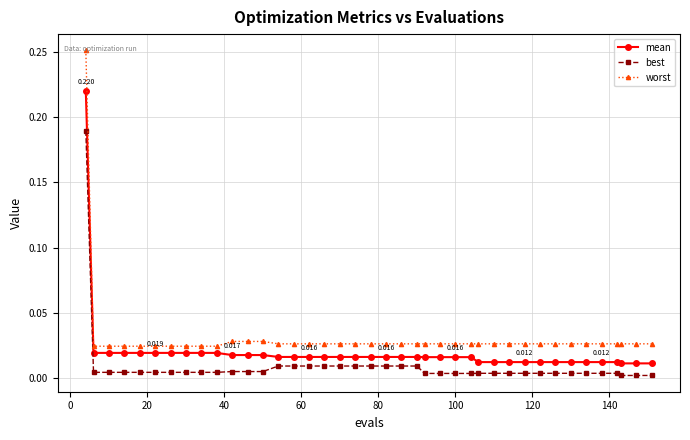

List the series in order of their peak value, highest first.

worst, mean, best